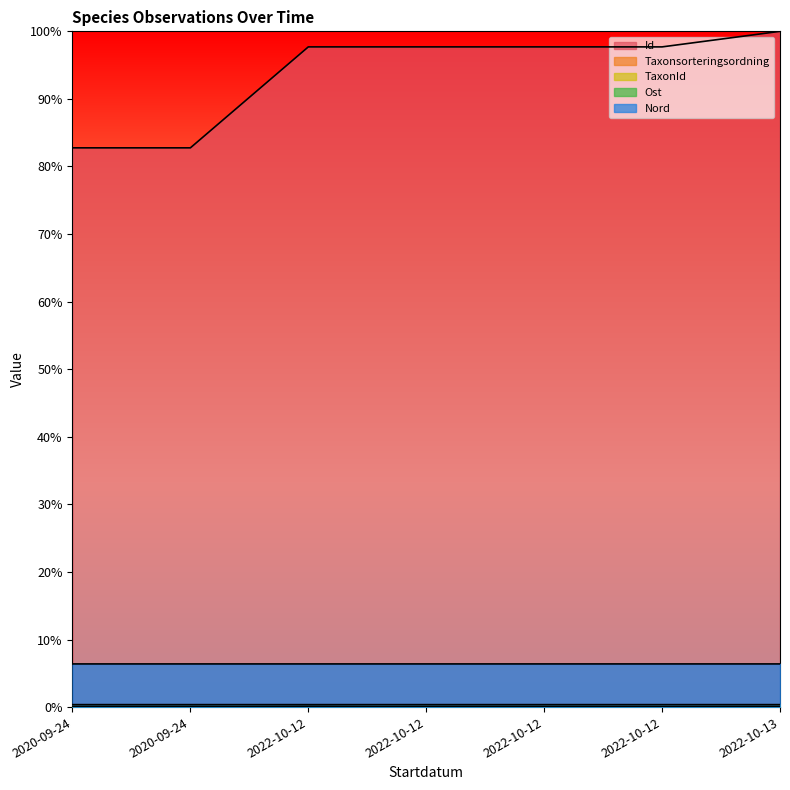

True or false: Taxonsorteringsordning has a value of 0.0 at 2022-10-12.

False